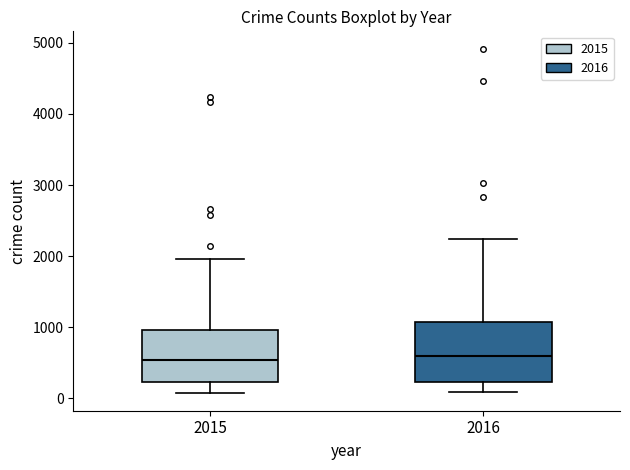

Reading left to right, read every box against the y-axis: the position of its median line, the range the box covers, and the ends of its whiskers. The values are not printed on the chart, so give them approximately, as read against the axis.

2015: median 500, box 200 to 1000, whiskers 100 to 2000
2016: median 600, box 200 to 1100, whiskers 100 to 2200